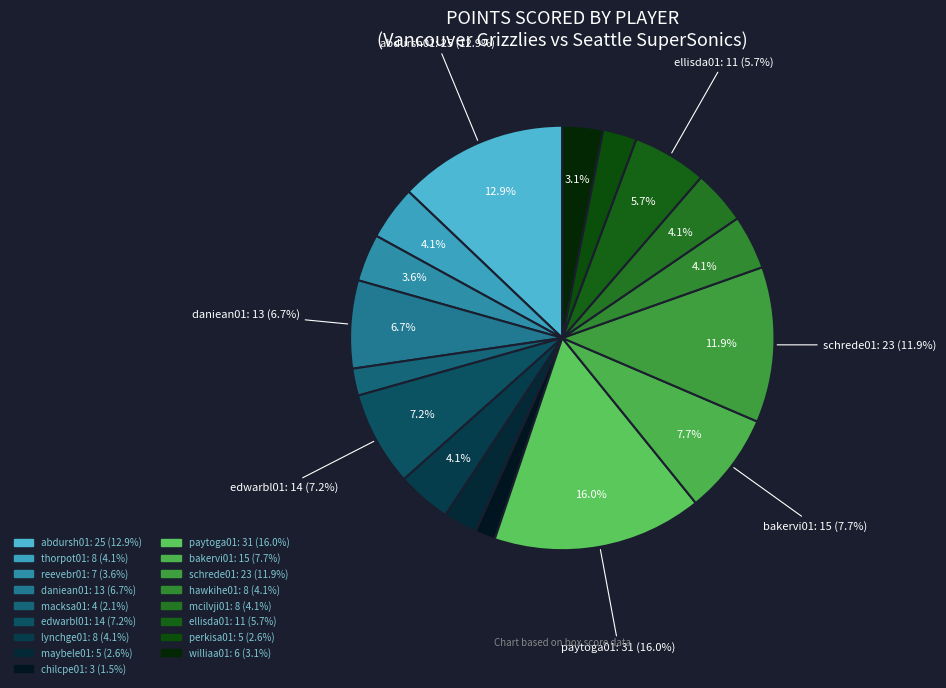

Between perkisa01 and maybele01, which is larger?

perkisa01